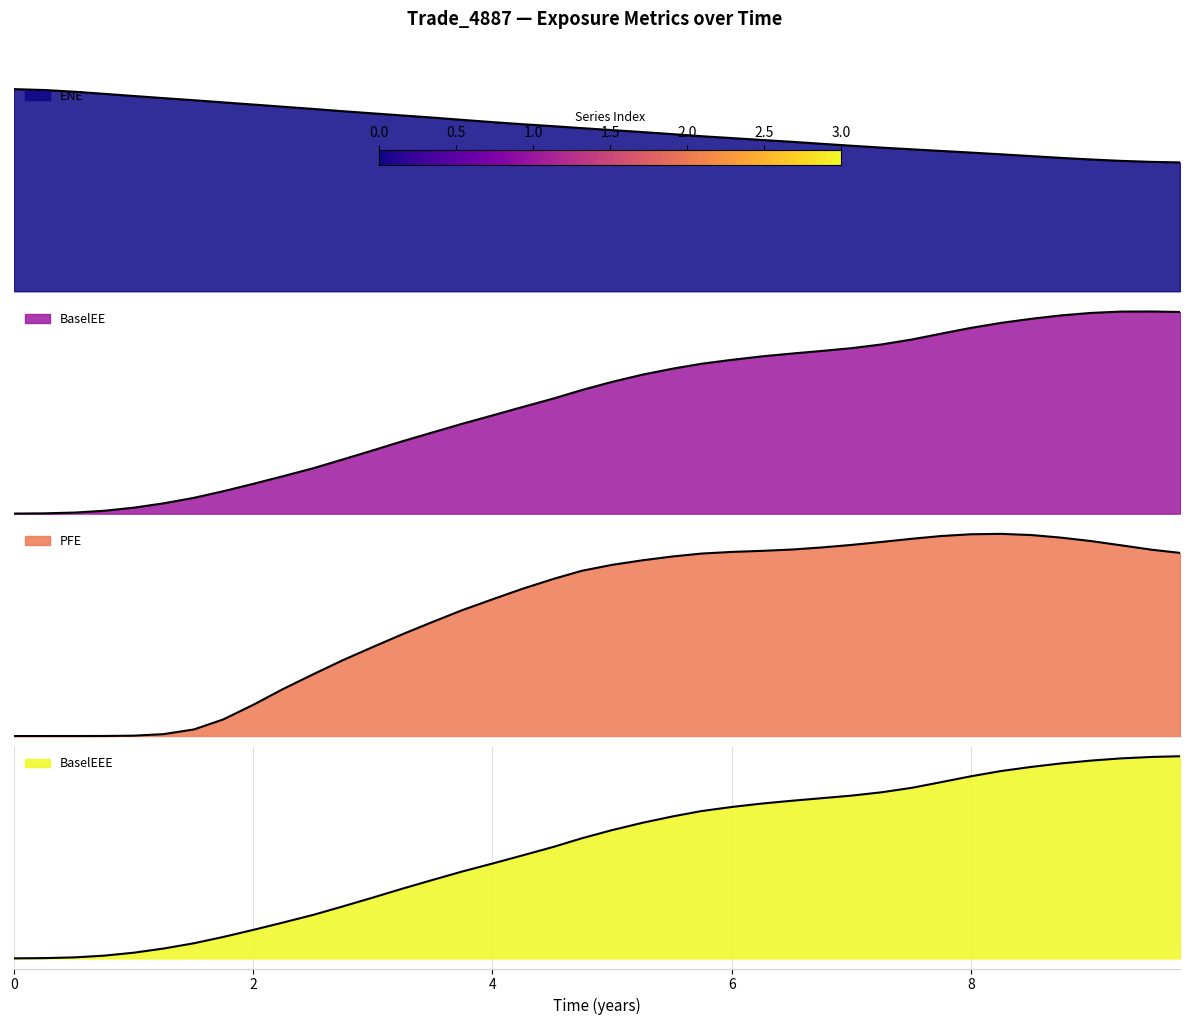

True or false: ENE and EPE intersect in this chart.

False